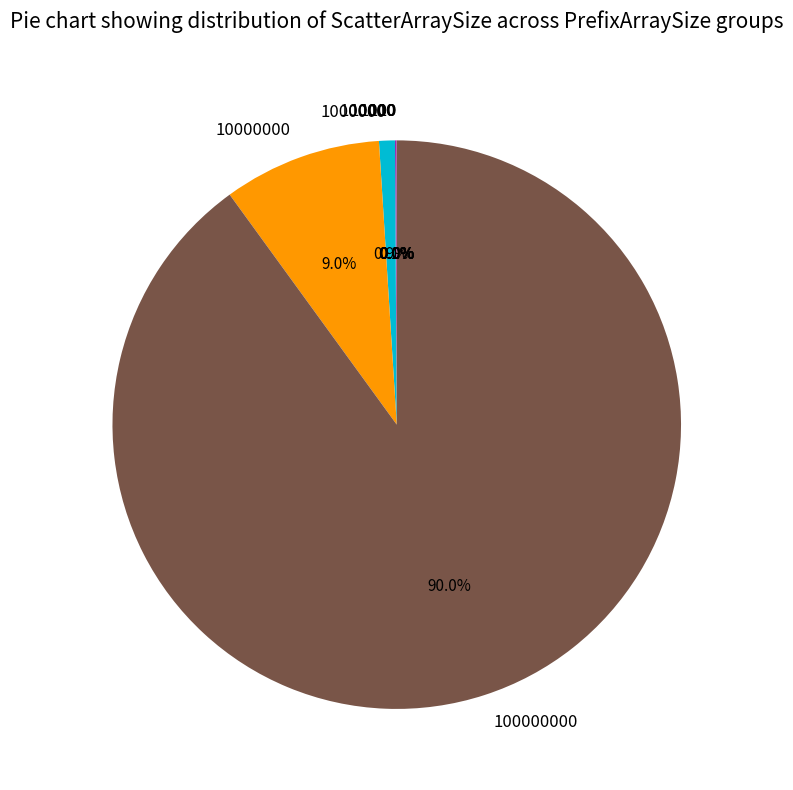

Does any single category account for the majority?

Yes